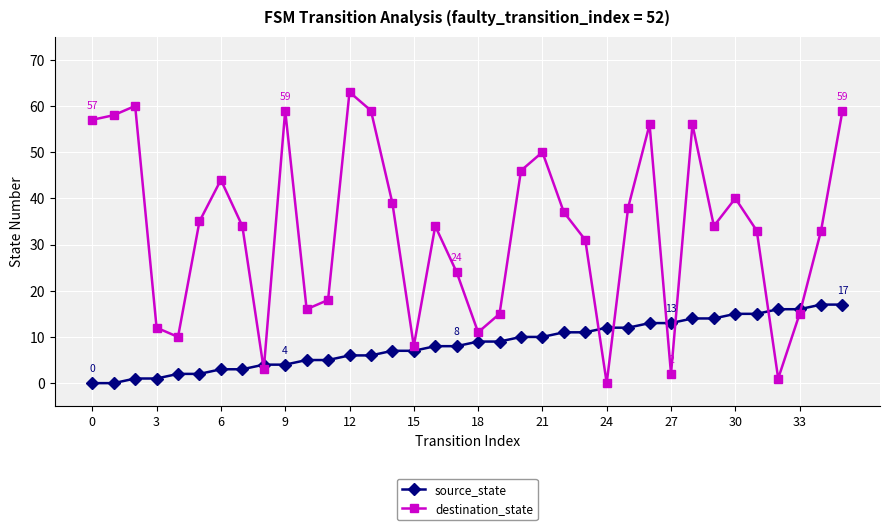

Which series has the largest total across all categories?

destination_state